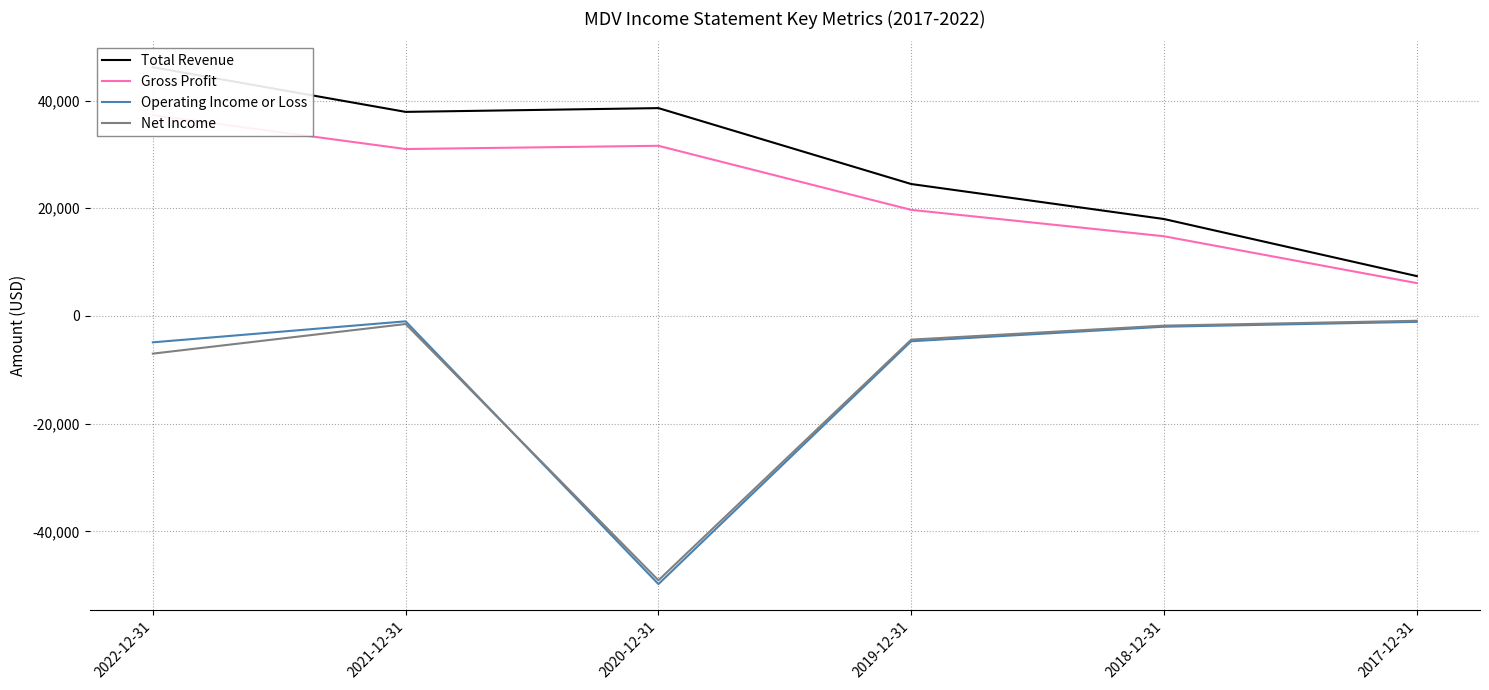

Is it true that Total Revenue equals 38600 at 2020-12-31?

True